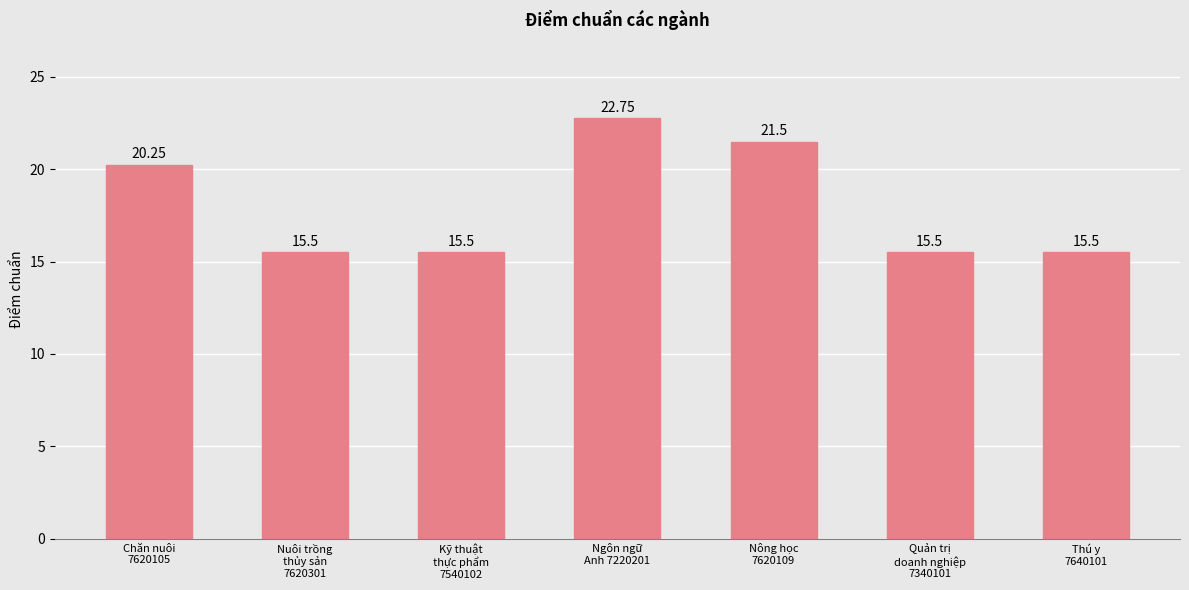

What is the sum of all values?

126.5